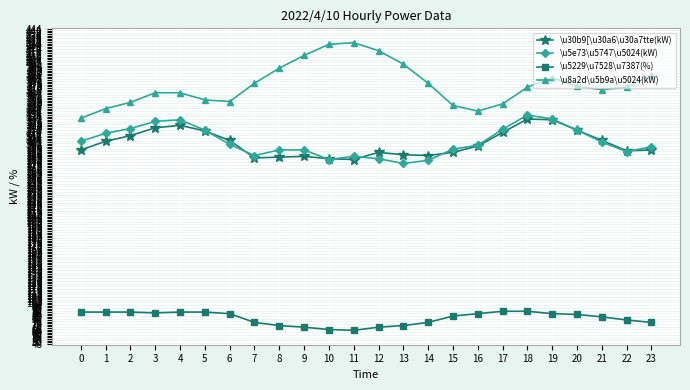

Which series has the widest spread of values?

\u8a2d\u5b9a\u5024(kW)